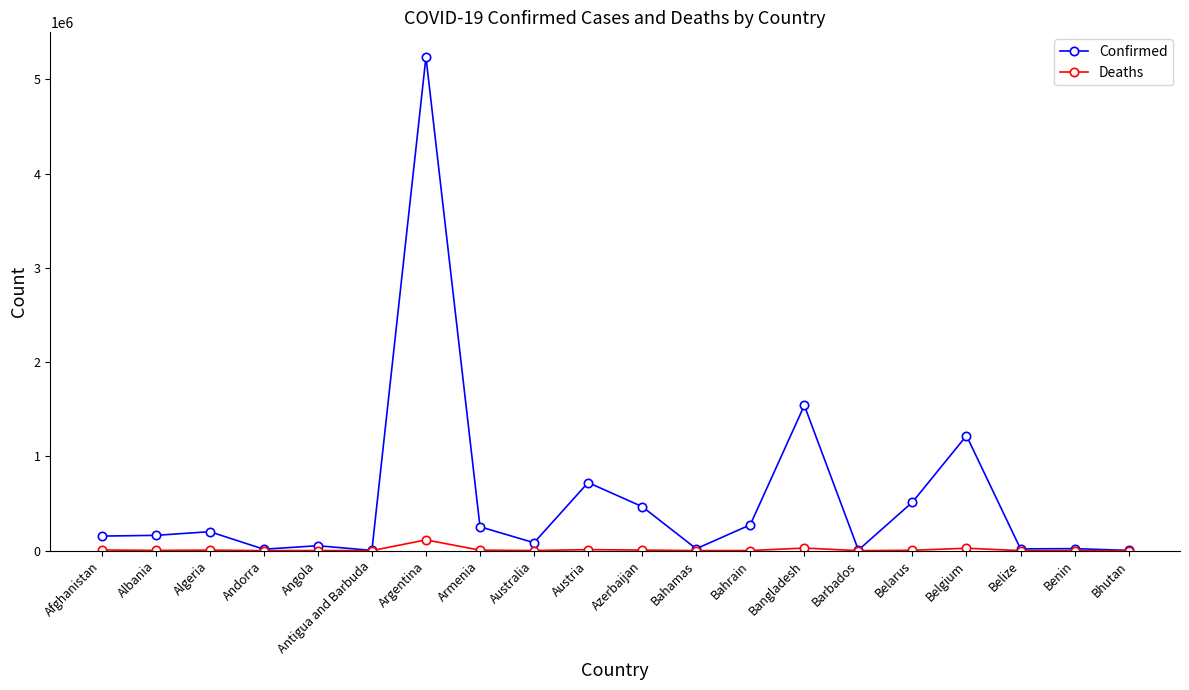

What is the label of the 15th point from the right?

Antigua and Barbuda